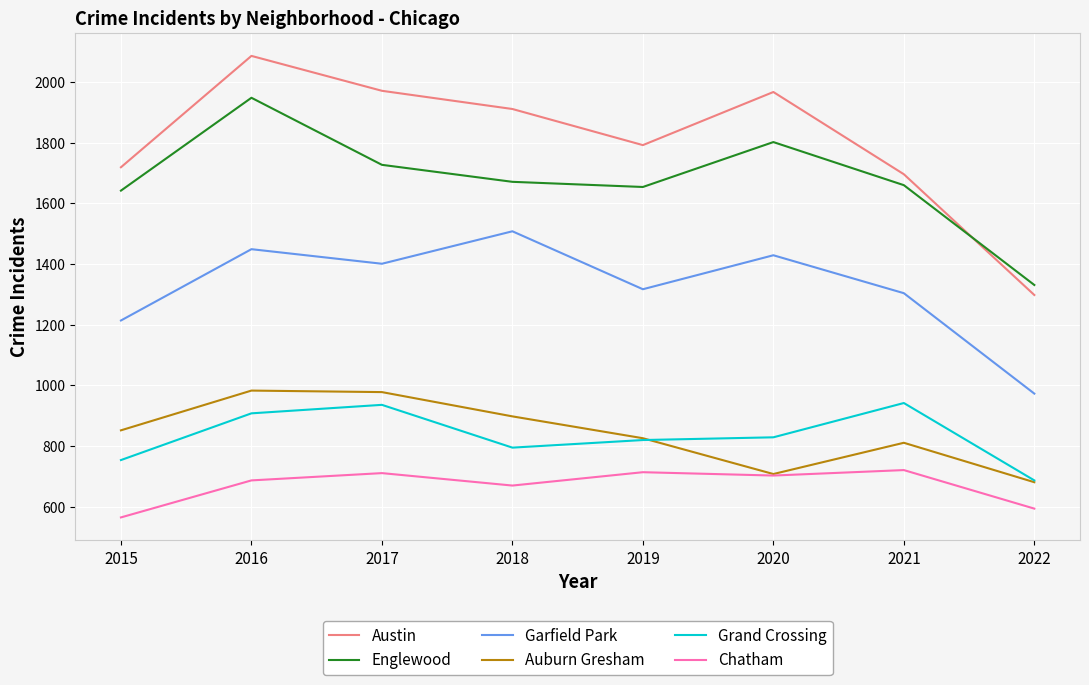

How many values in the Garfield Park series are below 1401?

4